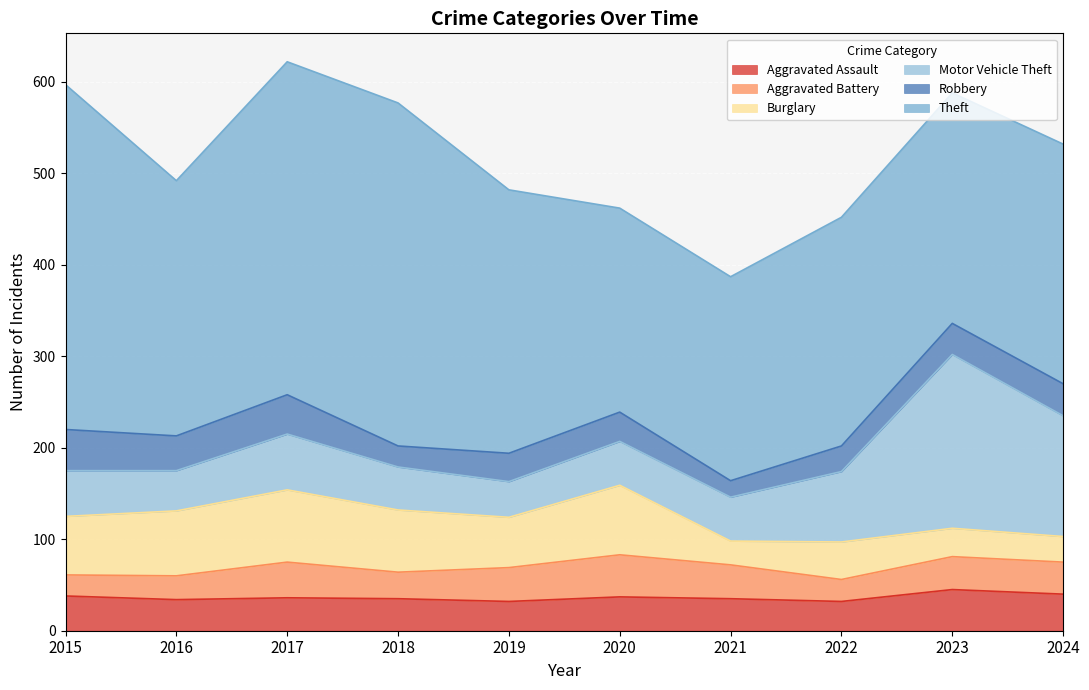

What is the spread (max minus min) of values at 2022?

226